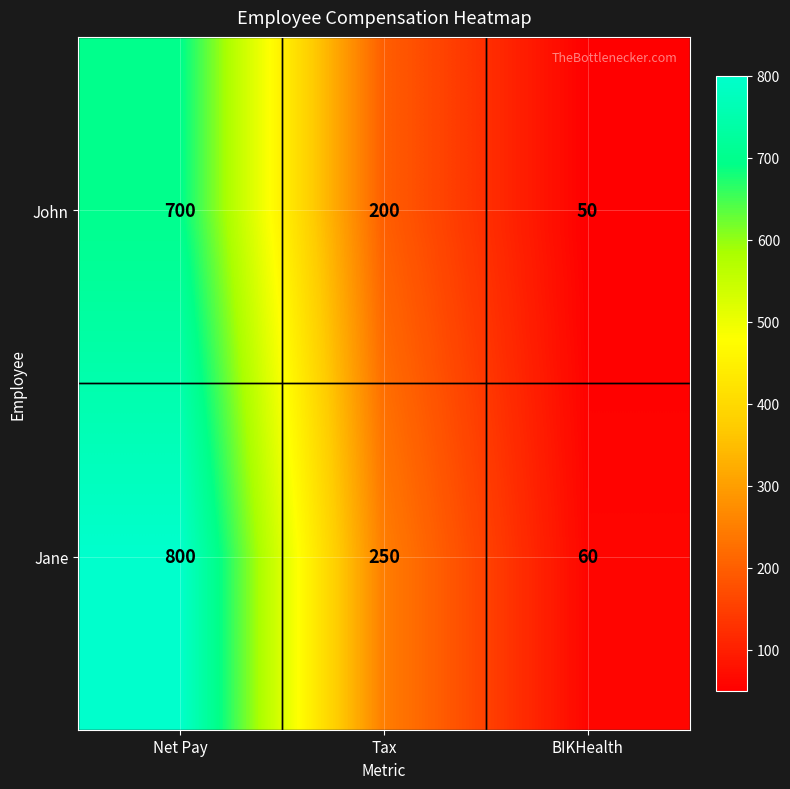

Which label corresponds to the largest value in the chart?

Net Pay